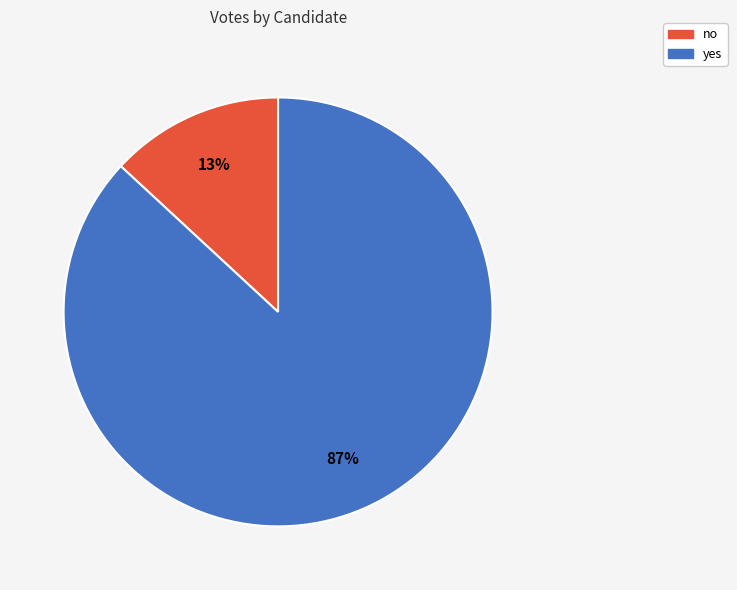

What is the largest slice in the pie chart?

yes